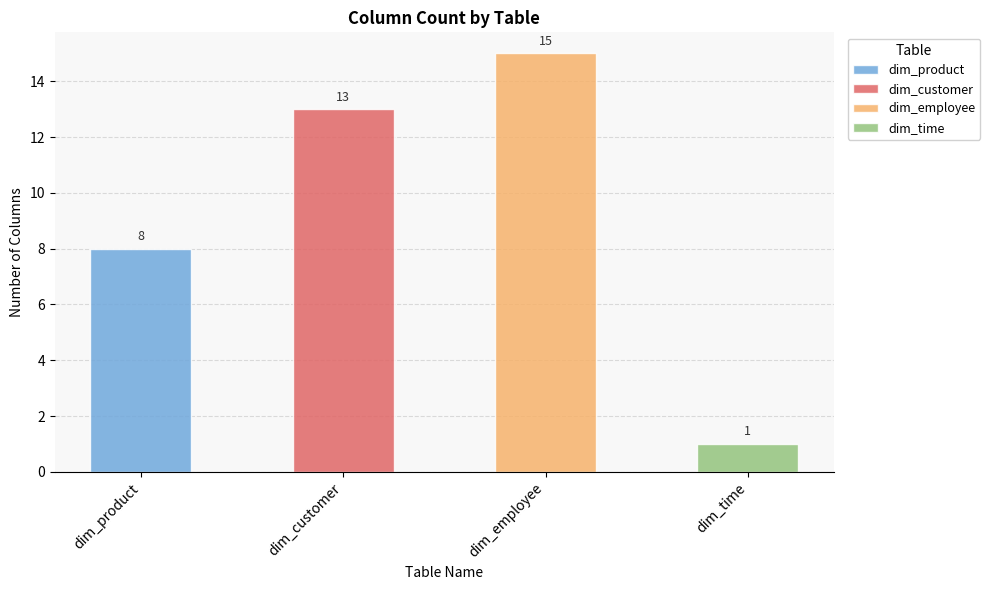

Which label corresponds to the largest value in the chart?

dim_employee